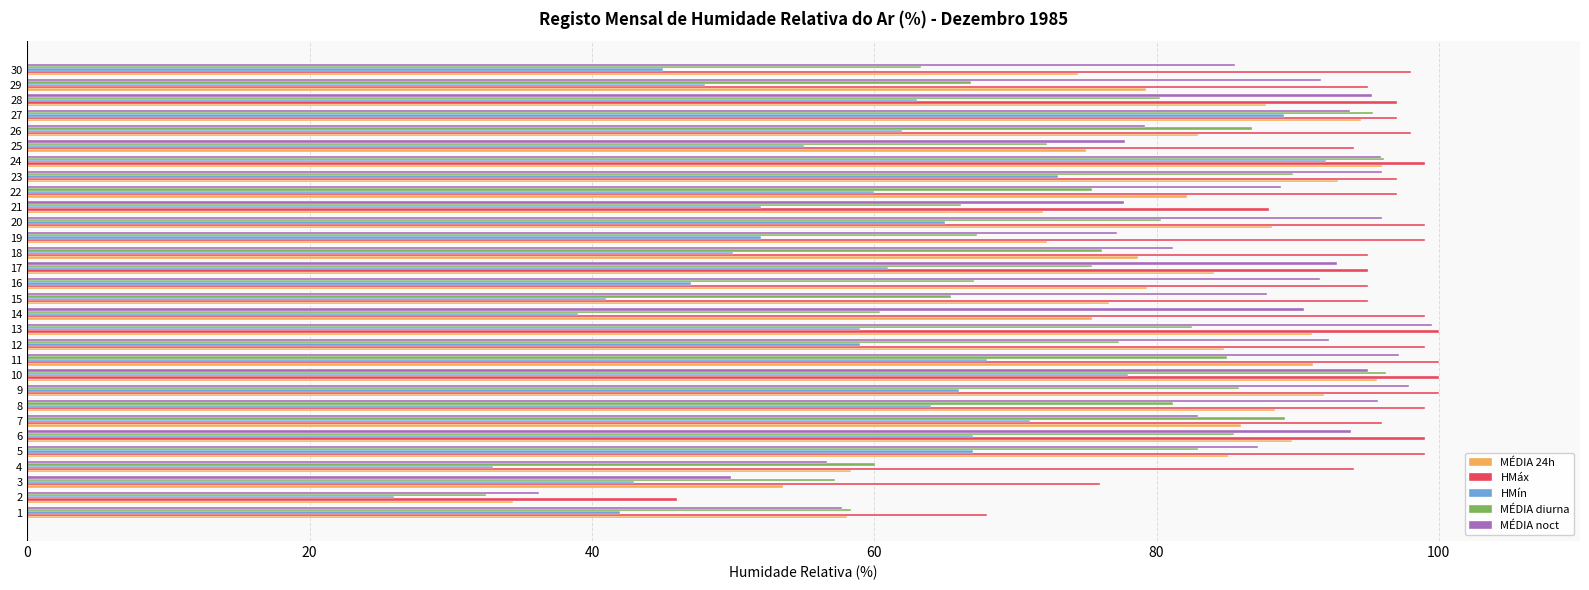

What is the spread (max minus min) of values at 8?

35.0